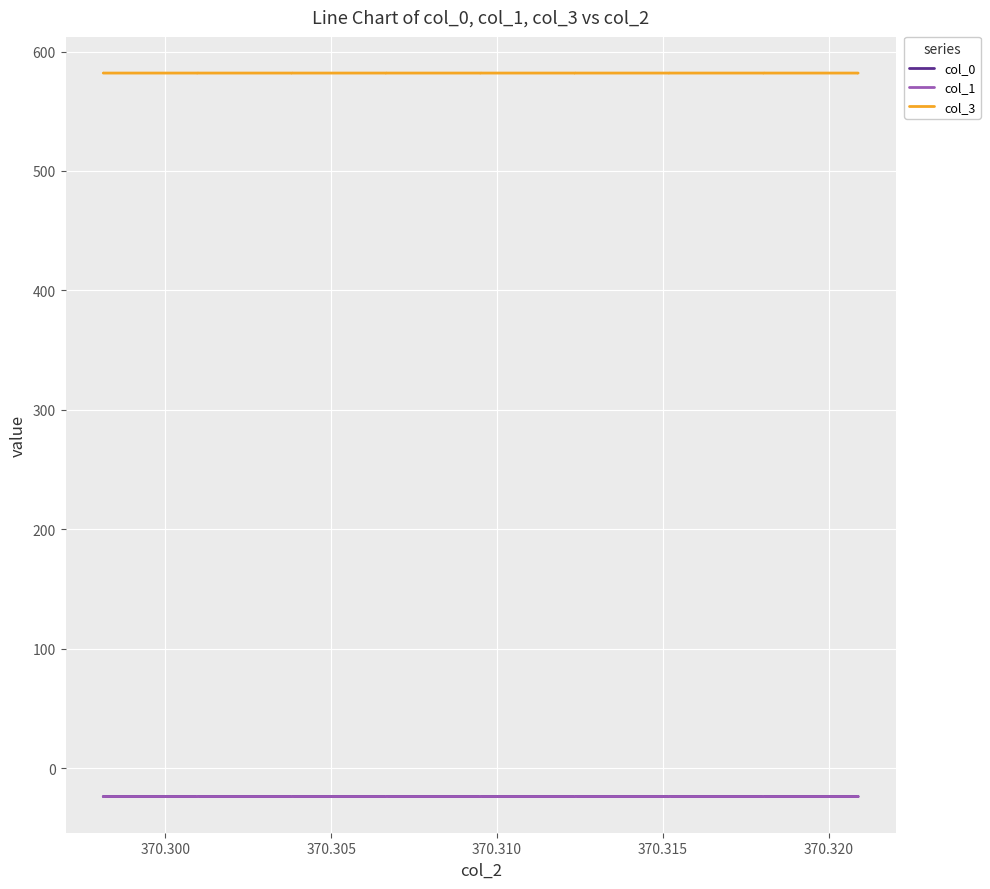

What is the greatest value displayed?

582.0